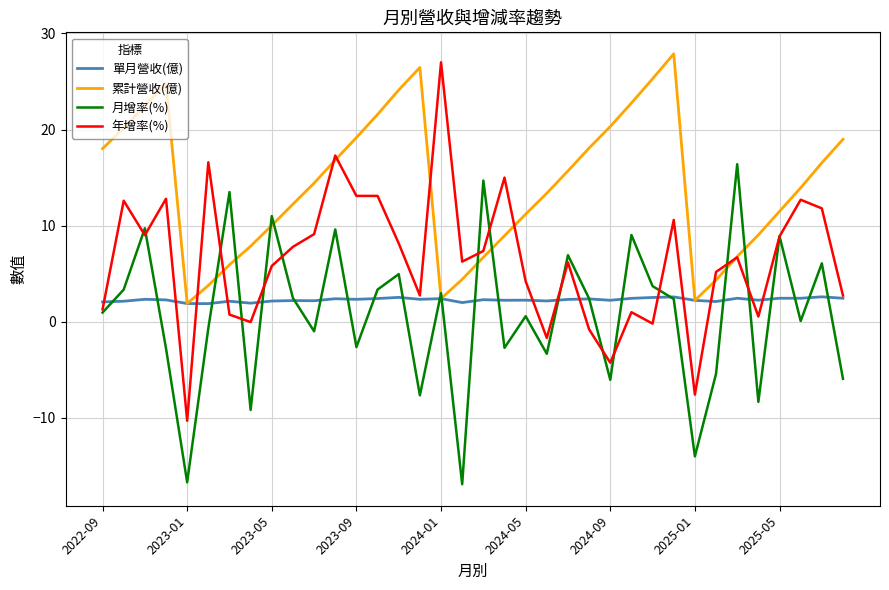

True or false: 單月營收(億) and 月增率(%) intersect in this chart.

True